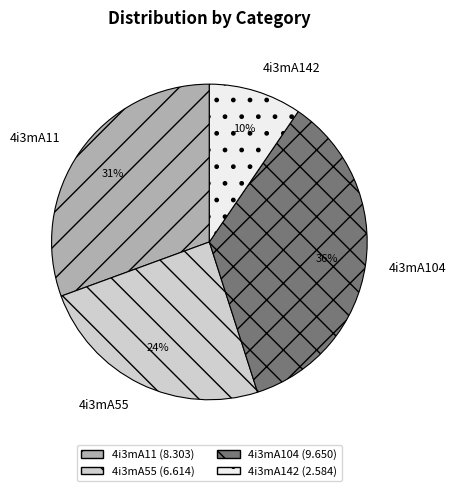

Is the sum of 4i3mA11 and 4i3mA104 greater than half?

Yes